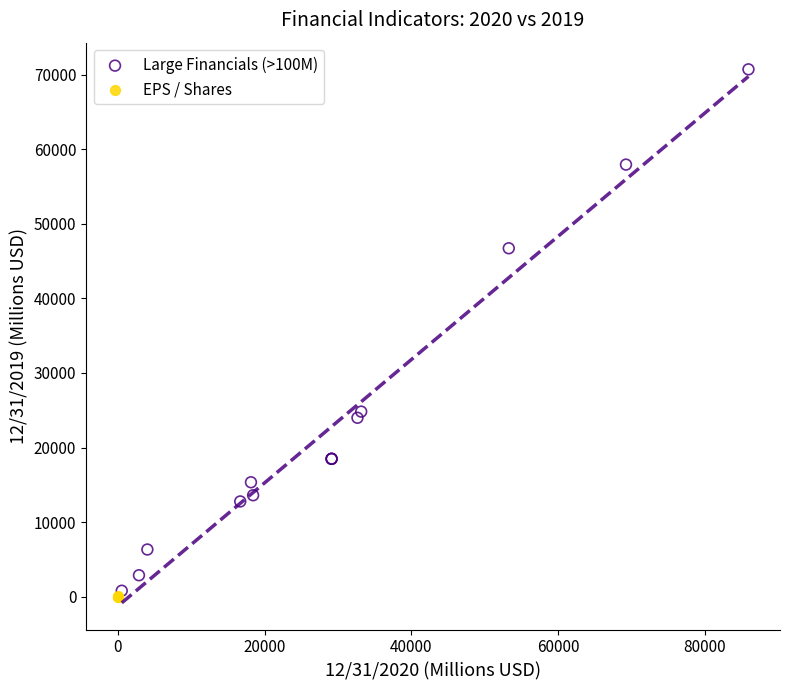

Which series has the widest spread of Y values?

Large Financials (>100M)